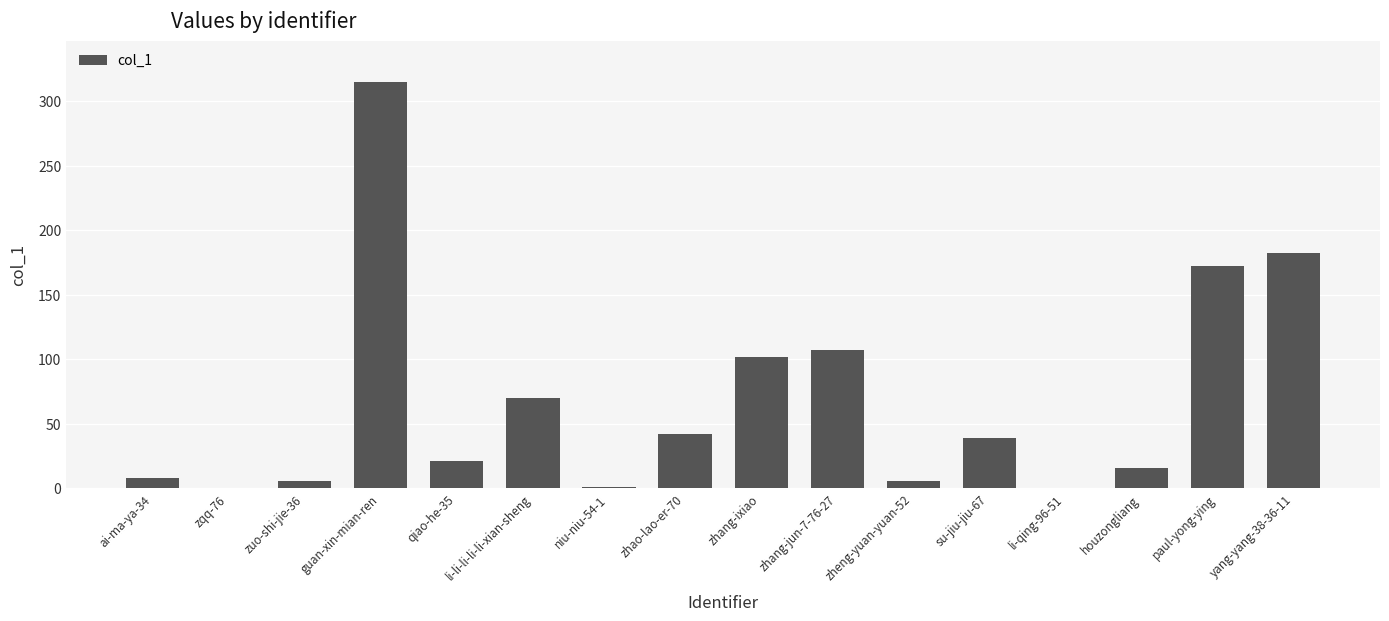

Where is the data nearest to the value 157?

paul-yong-ying